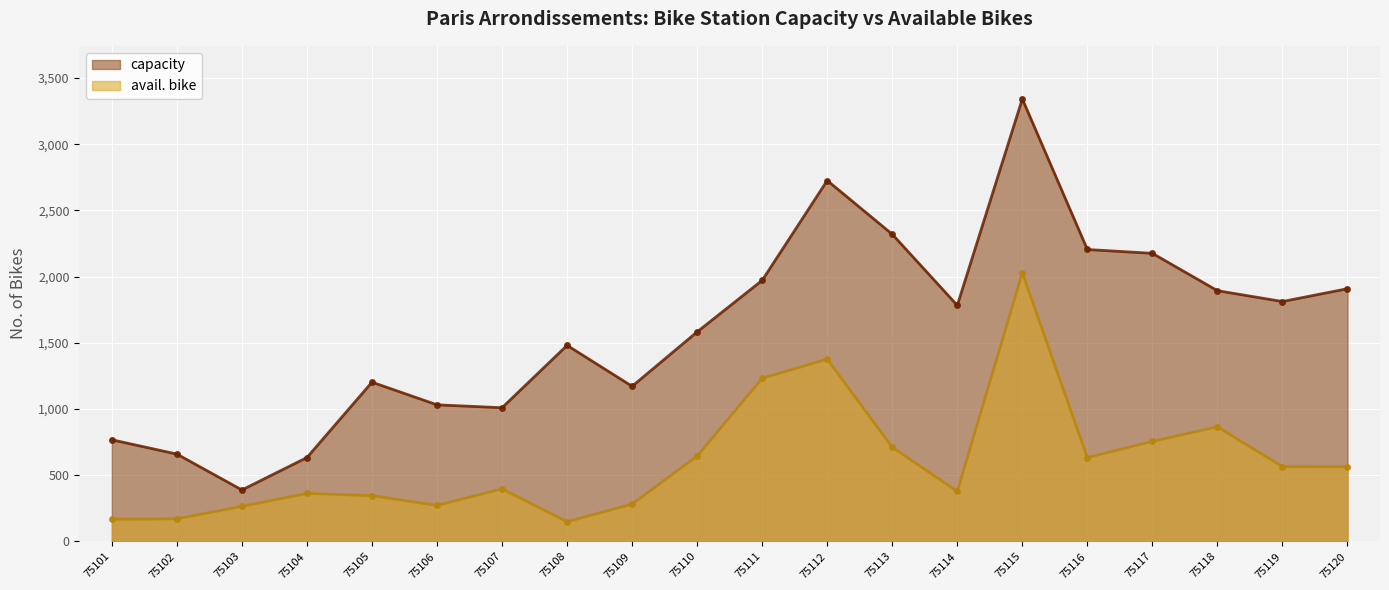

What are all the series names shown in the legend?

capacity, avail. bike